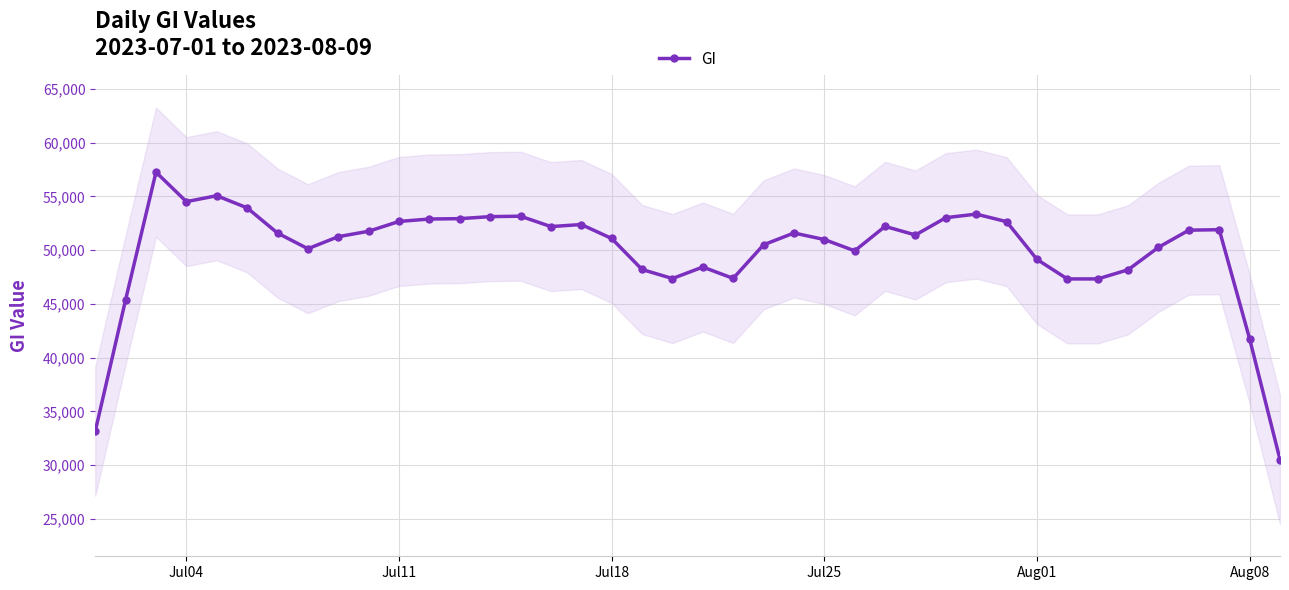

Does the chart display data point markers on the line(s)?

Yes